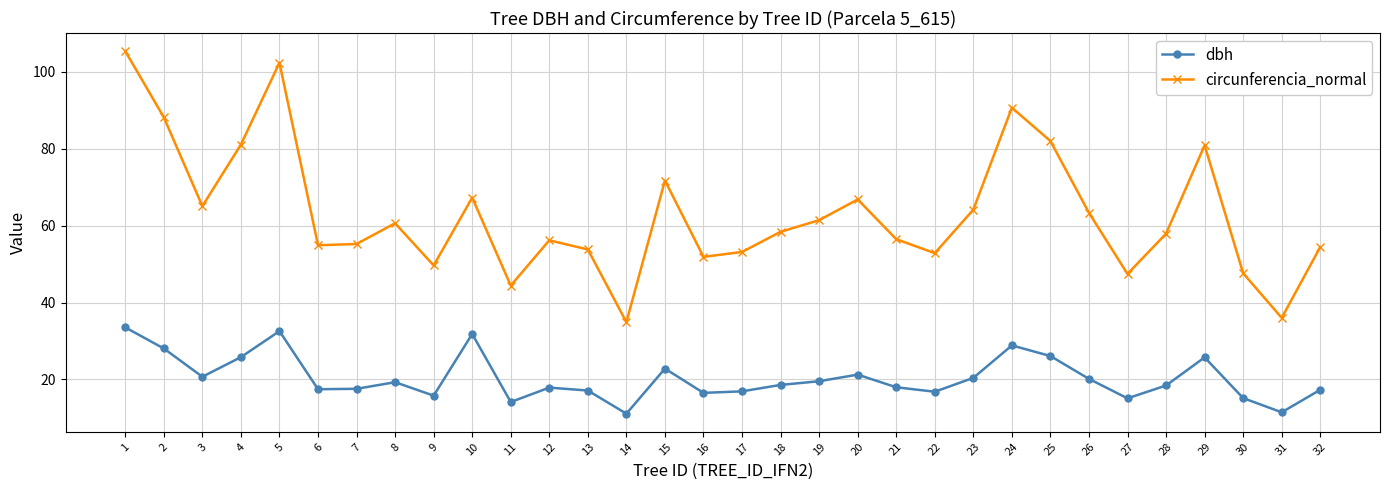

How many data points does each series have?

32